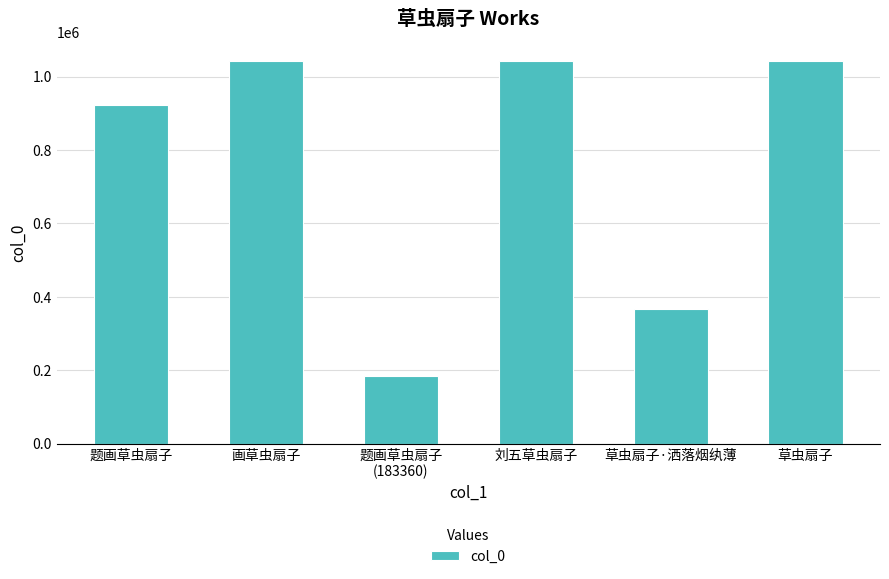

What is the smallest value displayed?

183360